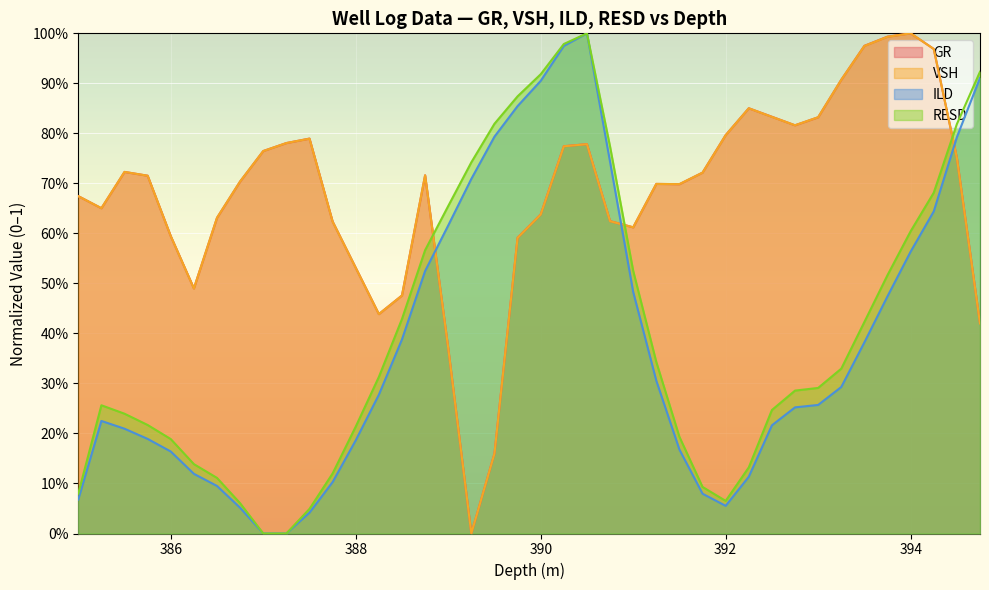

What is the average value of the VSH series?

0.7